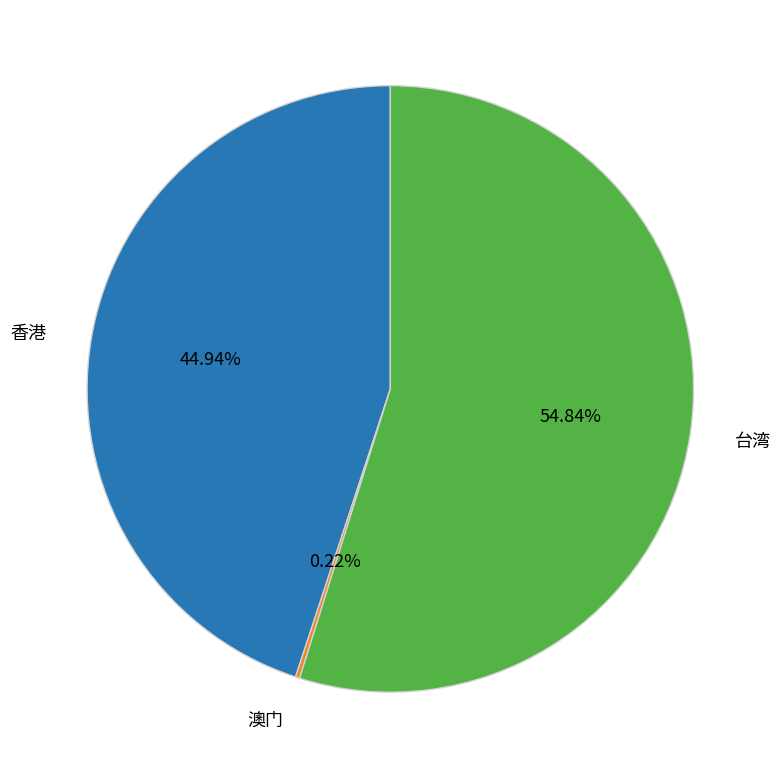

Which category has the biggest portion of the pie?

台湾